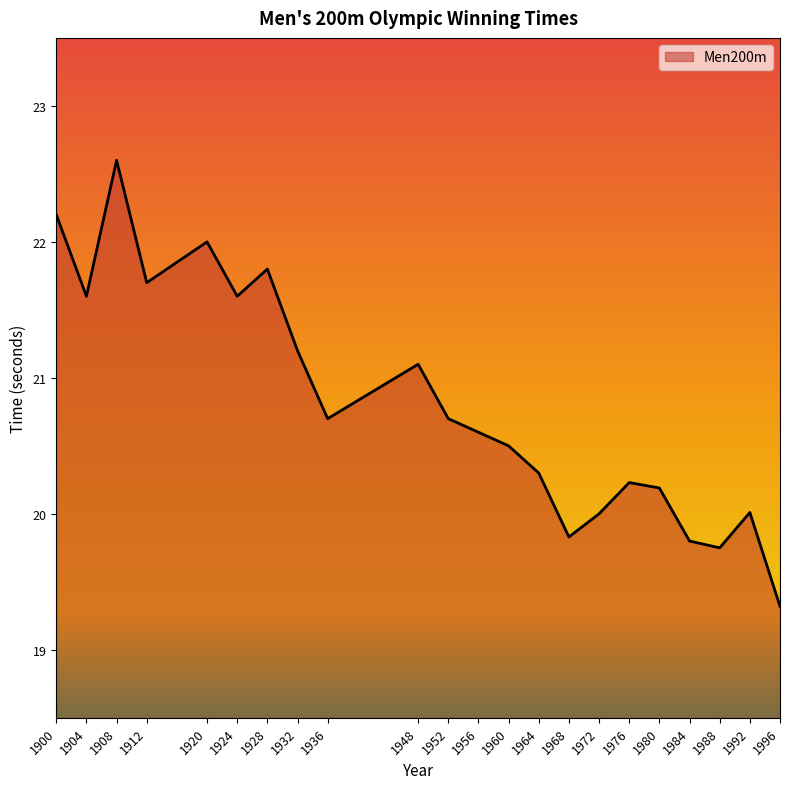

Which has a higher value, 1936 or 1984?

1936